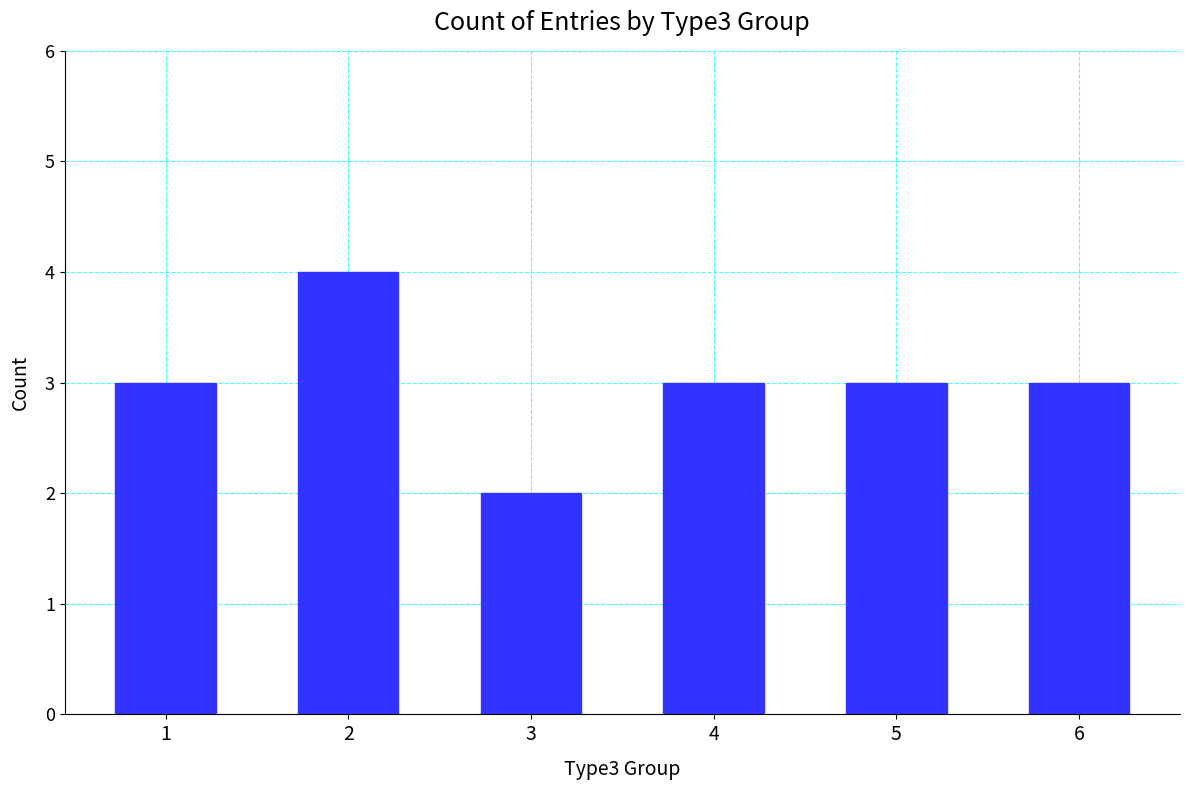

Approximately how many times larger is the value at 1 compared to 3?

1.5